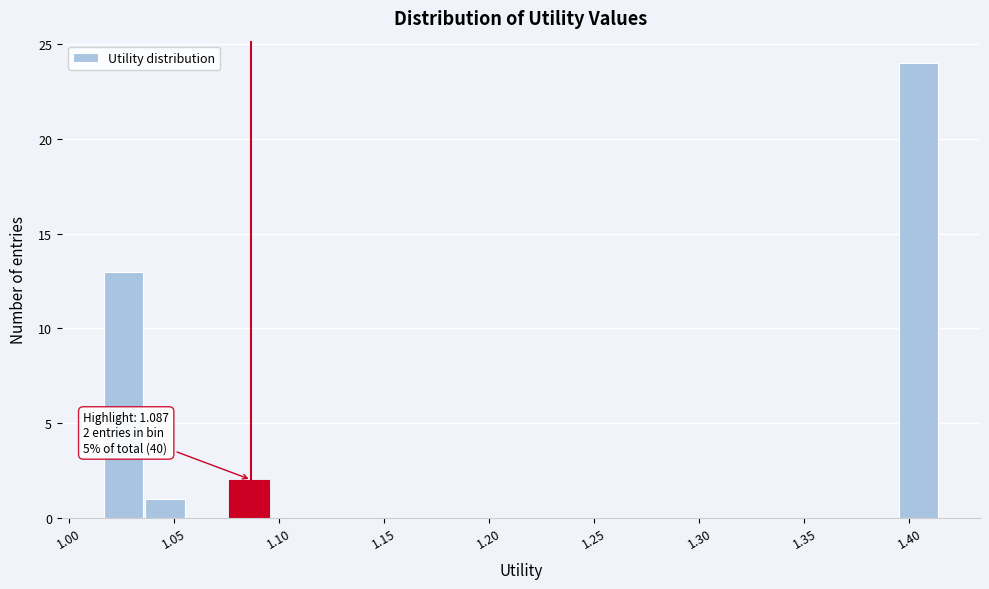

Read against the x-axis, roughly where is the centre of the tallest bar?

1.405